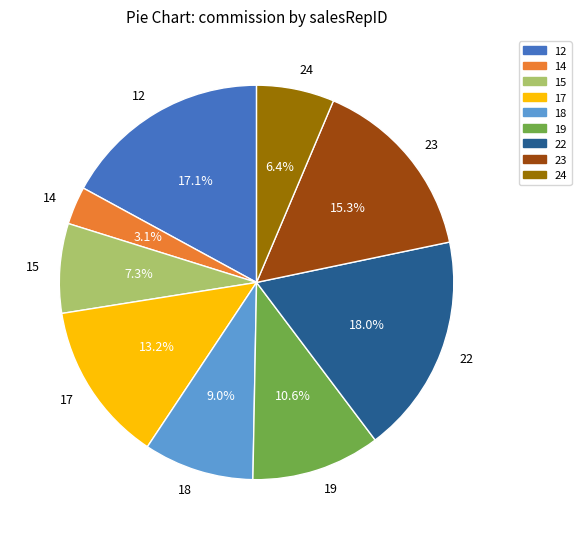

Does 17 account for over 50% of the chart?

No